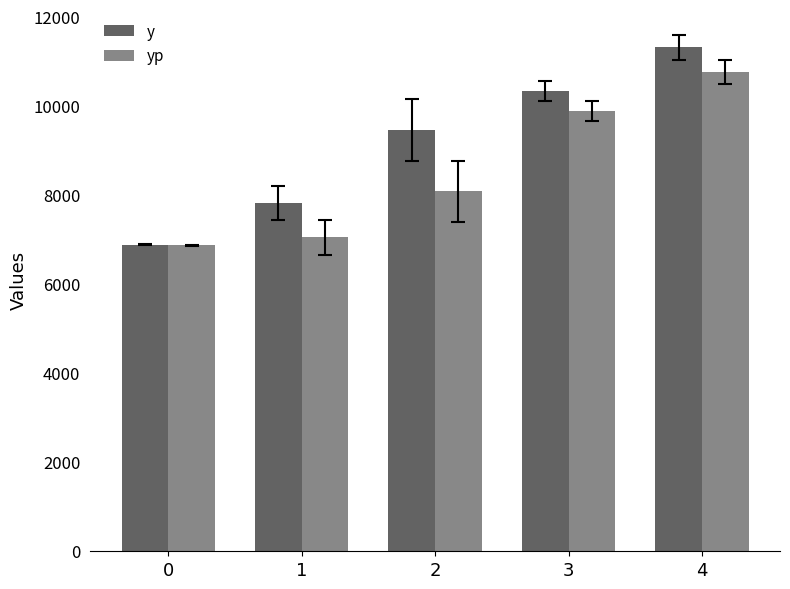

Which series changed the most between 2 and 4?

yp